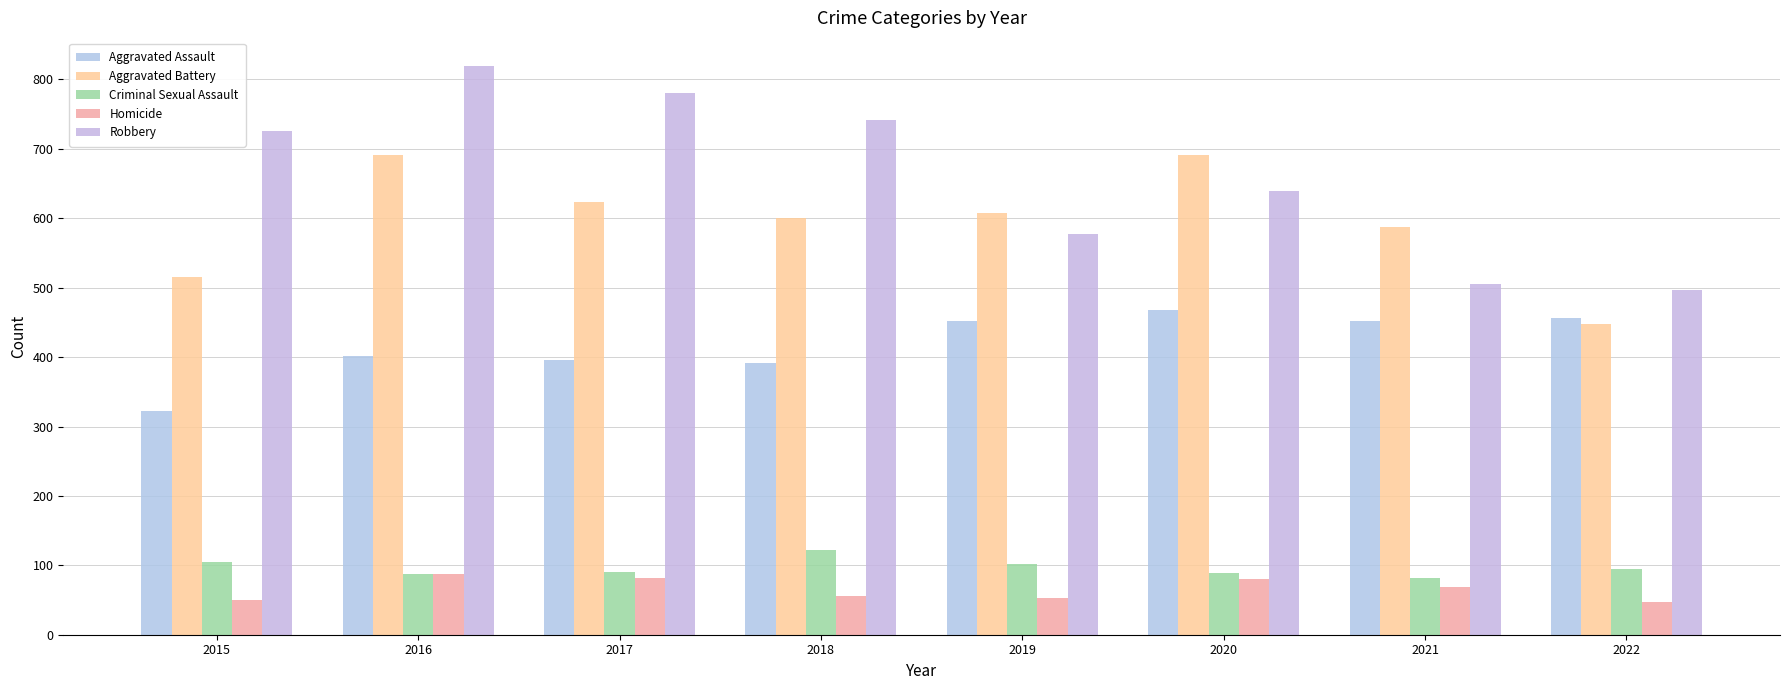

At which category is the sum across all series the highest?

2016